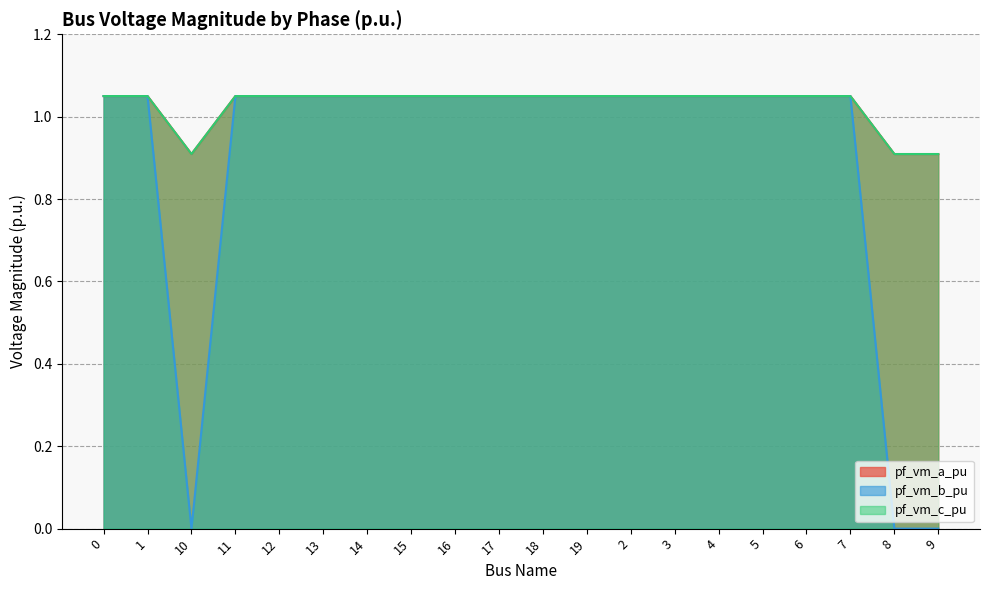

Where is the first local minimum for pf_vm_a_pu?

10